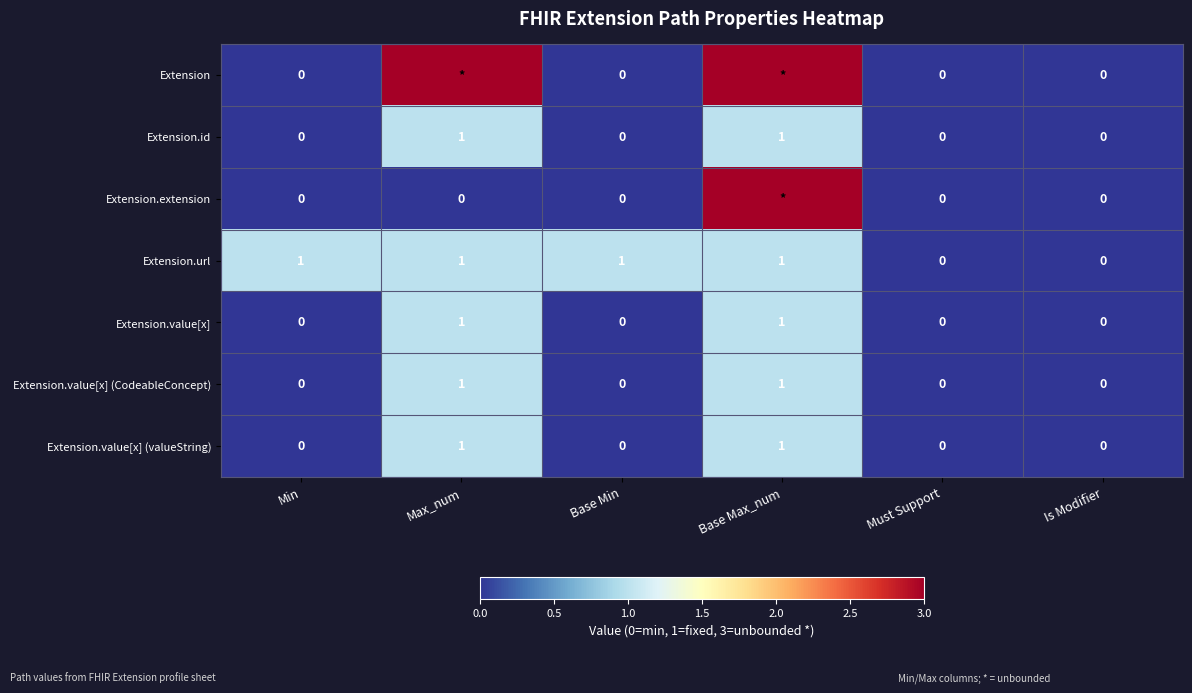

At which category does the chart reach its peak across all series?

Max_num